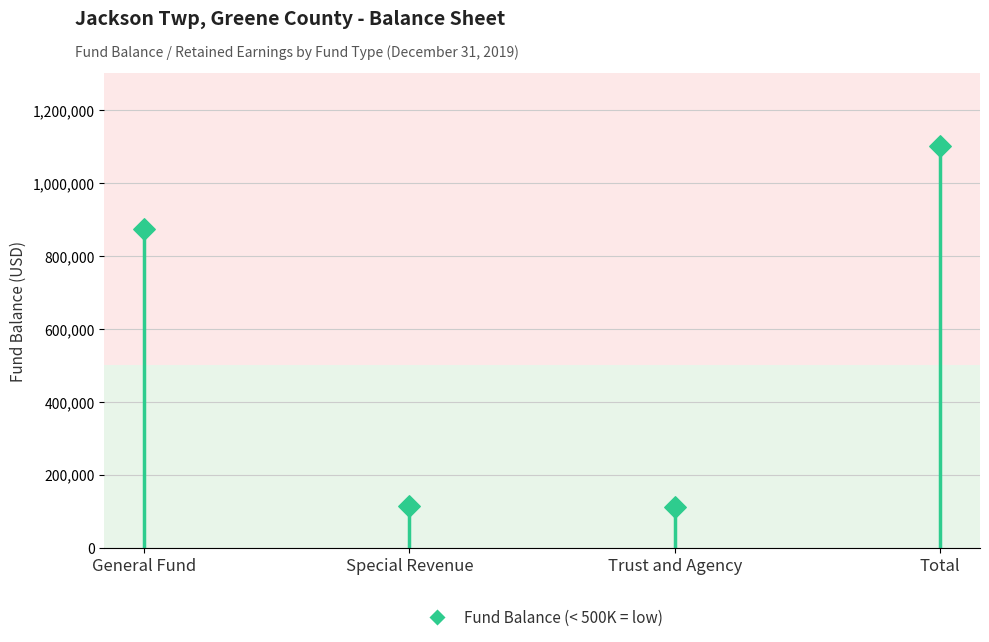

What Y value in the scatter plot is closest to 606559?

874463